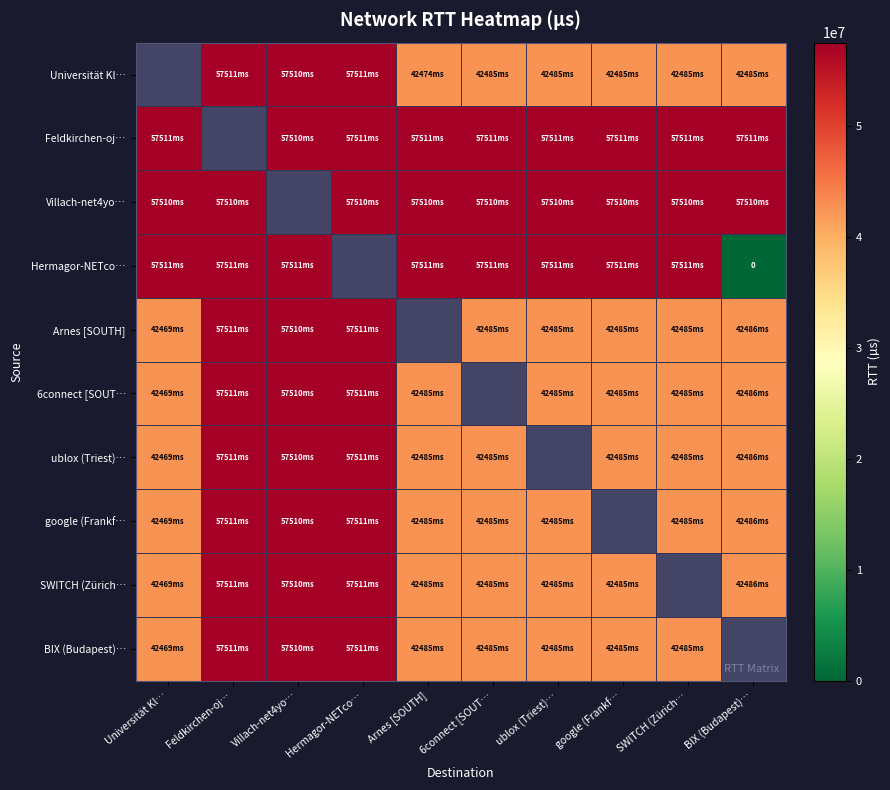

Is it true that BIX (Budapest)… equals 58929739.7 at SWITCH (Zürich…?

False